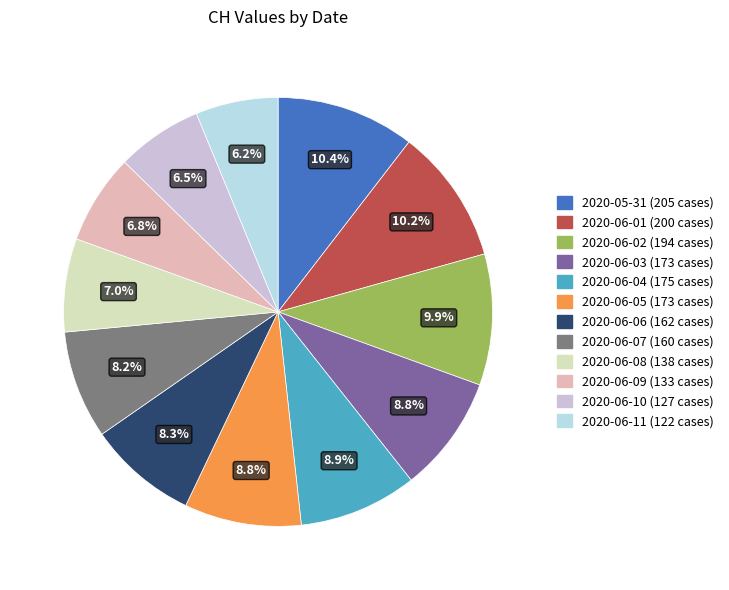

What is the smallest slice in the pie chart?

2020-06-11